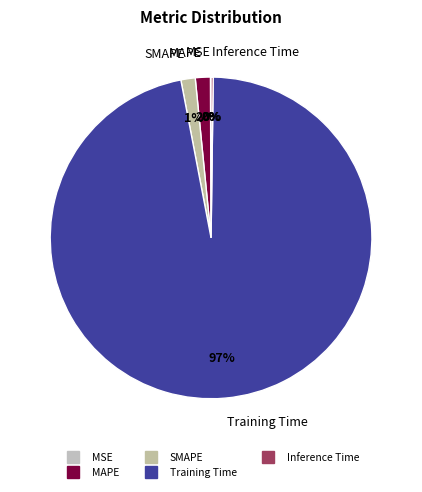

Does any single category account for the majority?

Yes